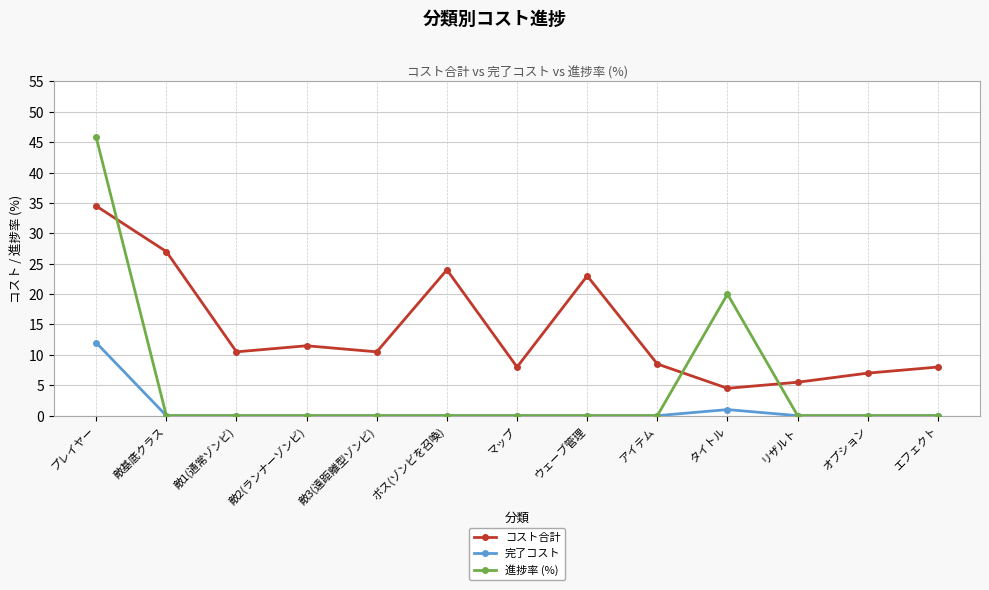

How many values in the コスト合計 series are below 10?

6